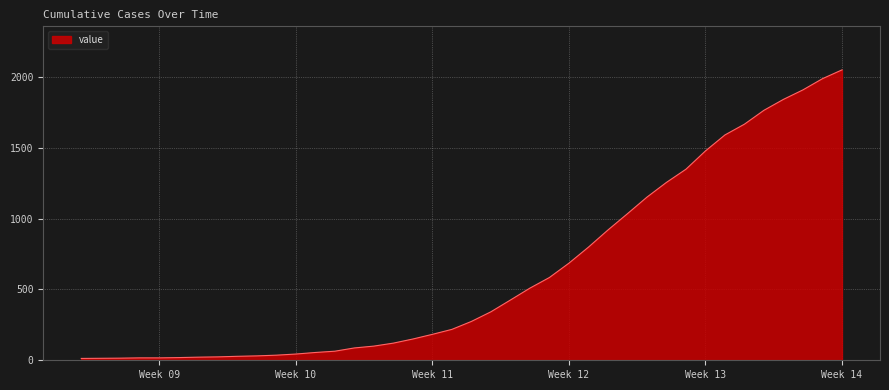

Does the chart have visible grid lines?

Yes